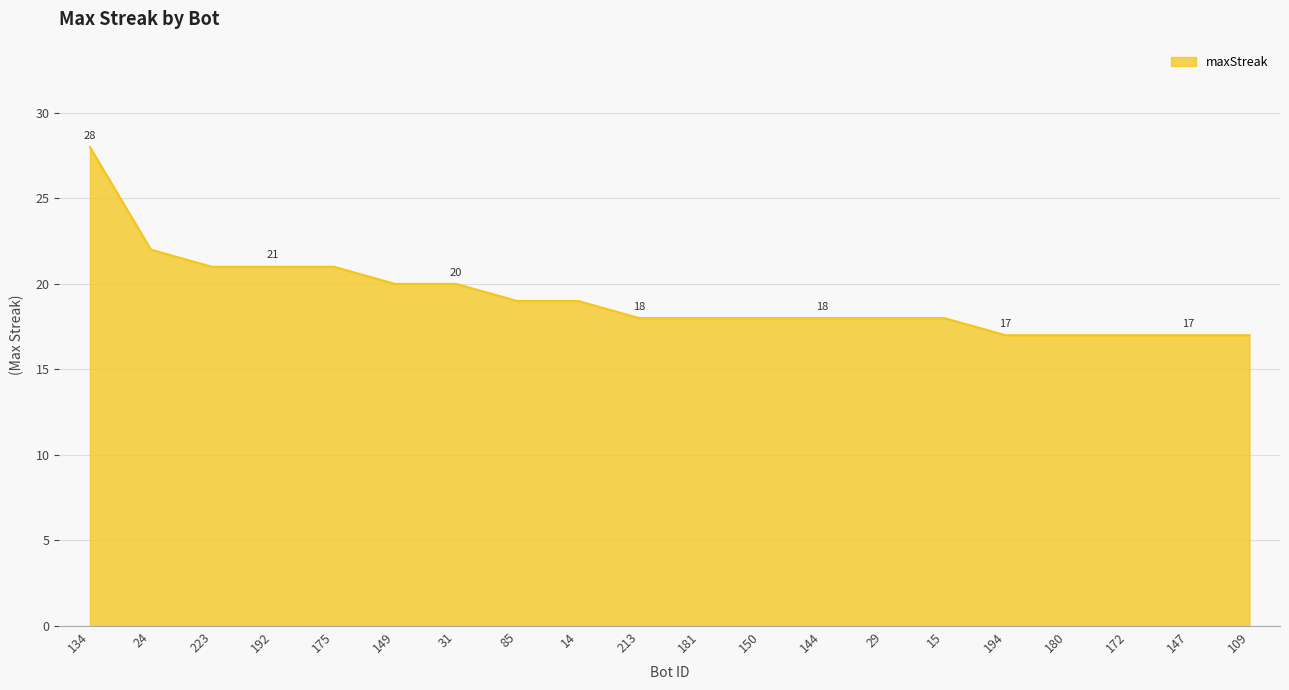

What is the maximum value shown in the chart?

28